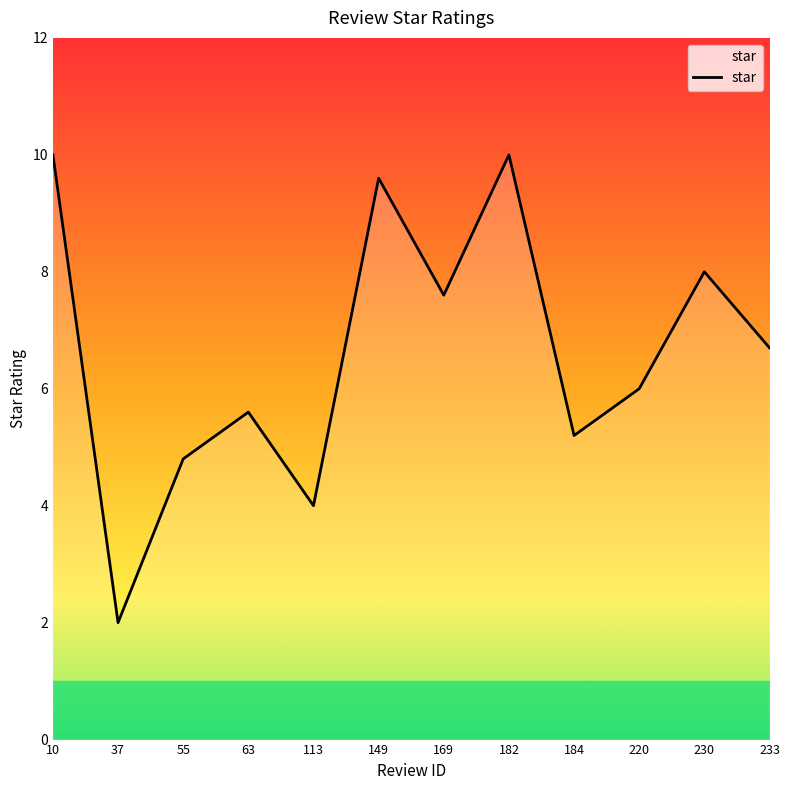

Reading left to right, what are all the values shown in this chart?

10.0	2.0	4.8	5.6	4.0	9.6	7.6	10.0	5.2	6.0	8.0	6.7